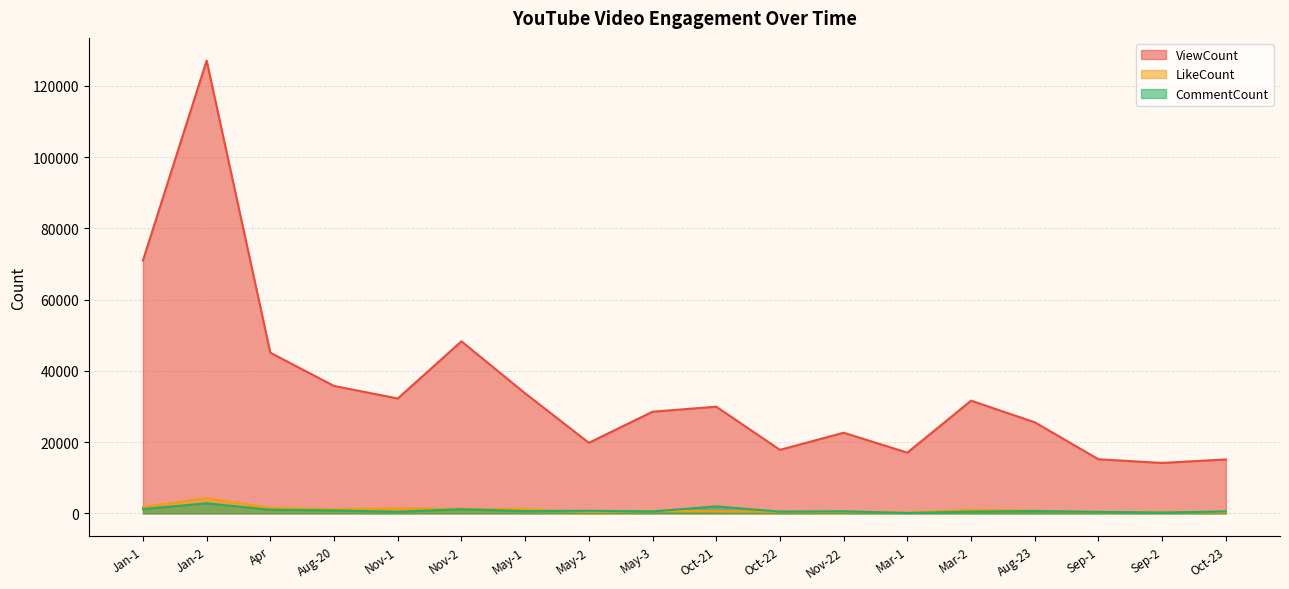

True or false: CommentCount and ViewCount intersect in this chart.

False